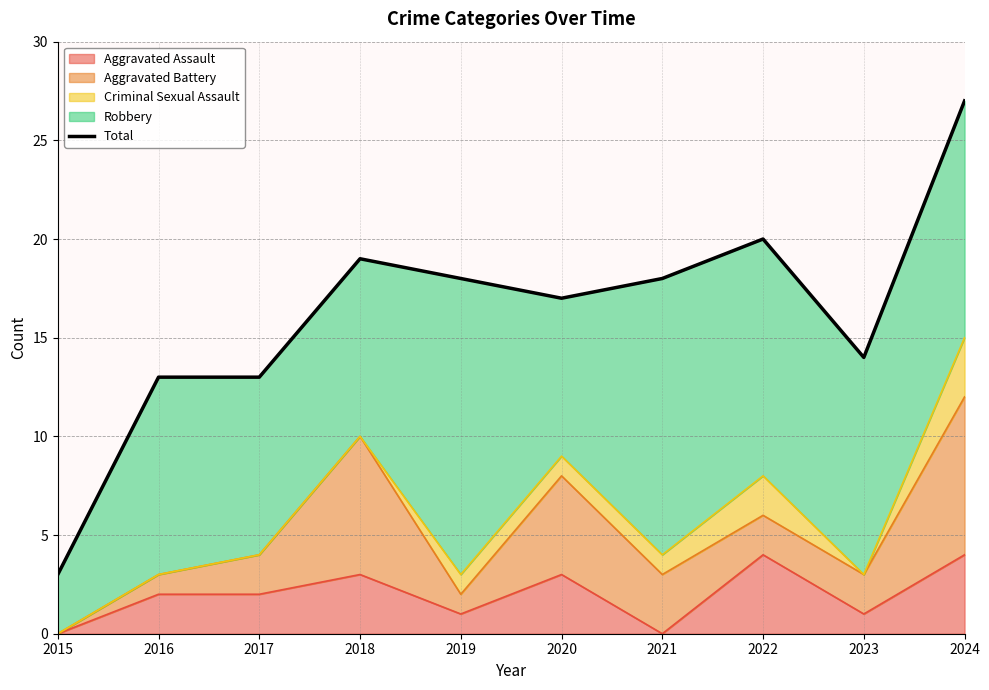

True or false: the data shows 12 at 2021.

False